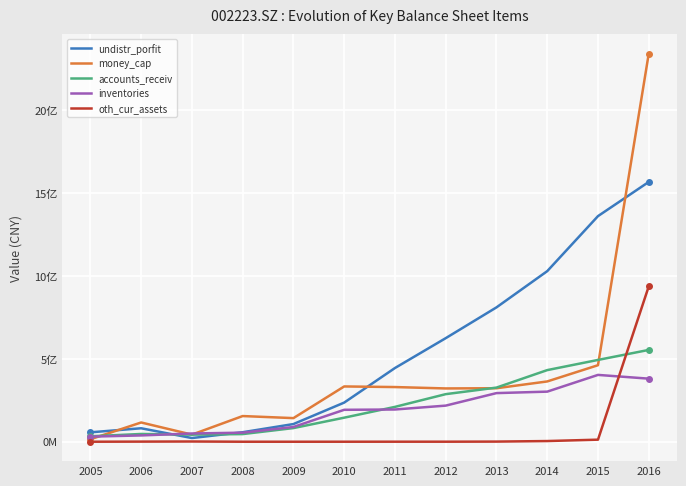

At how many categories does at least one series exceed 648141134?

4